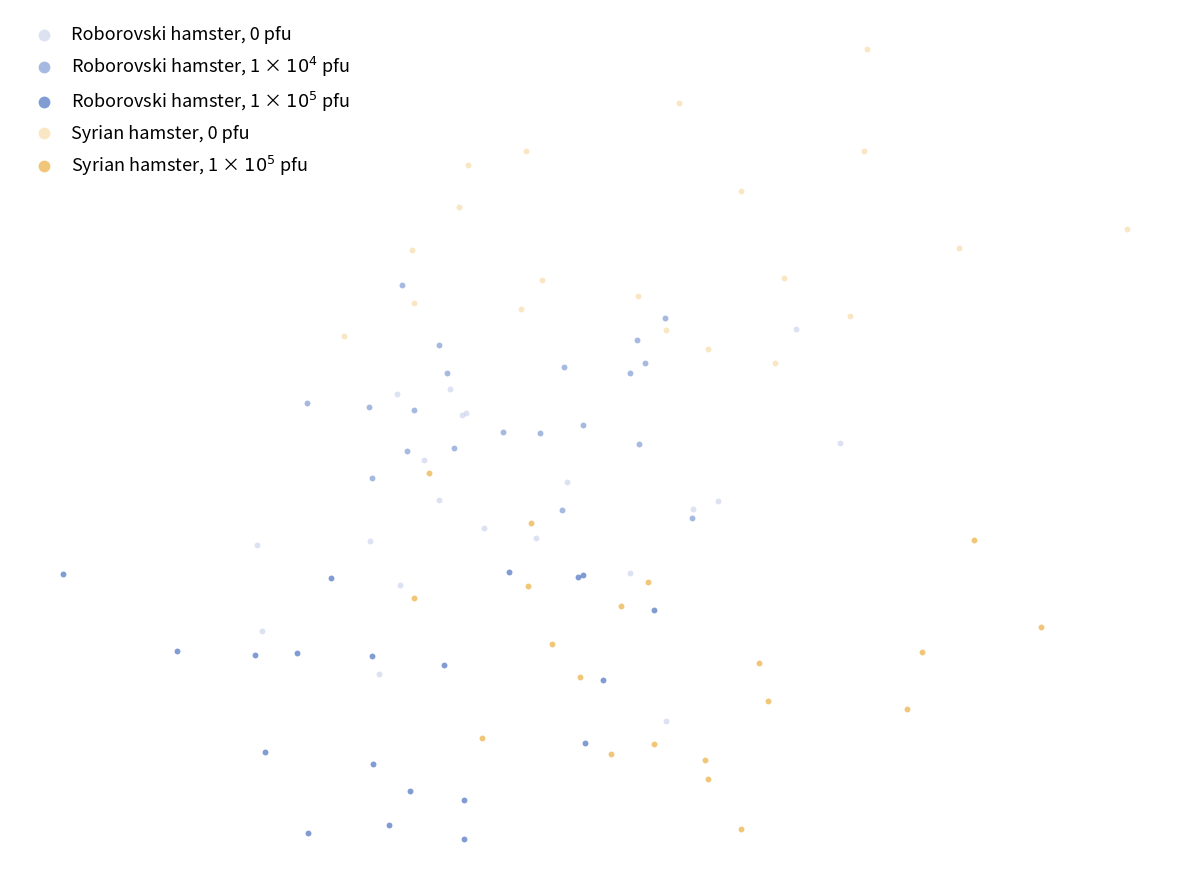

Which series reaches the minimum Y coordinate?

Roborovski hamster, 1 × $10^5$ pfu